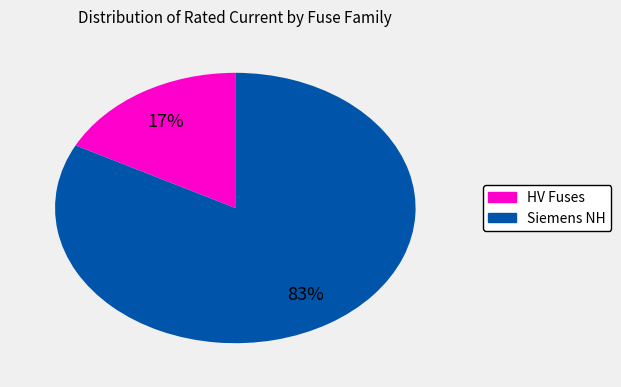

To the nearest percent, what is the average slice percentage?

50%